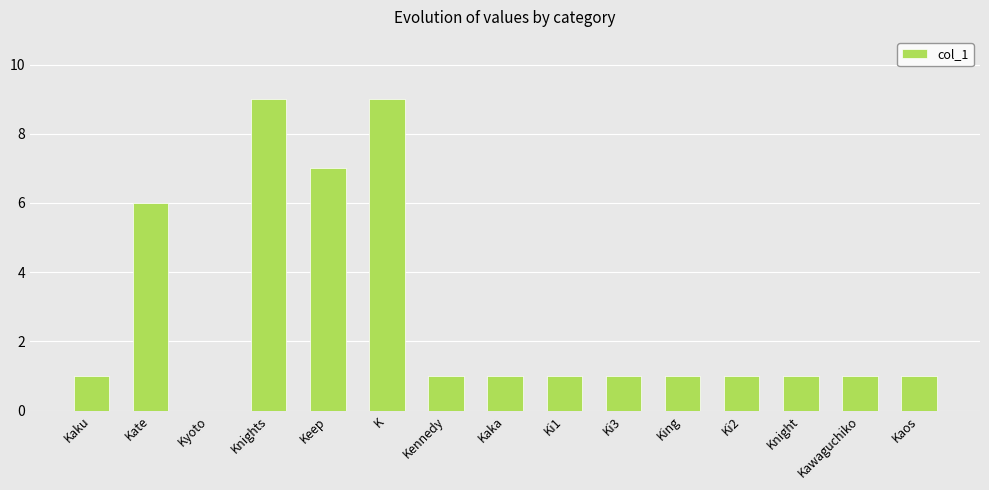

At which label is the value closest to 4?

Kate